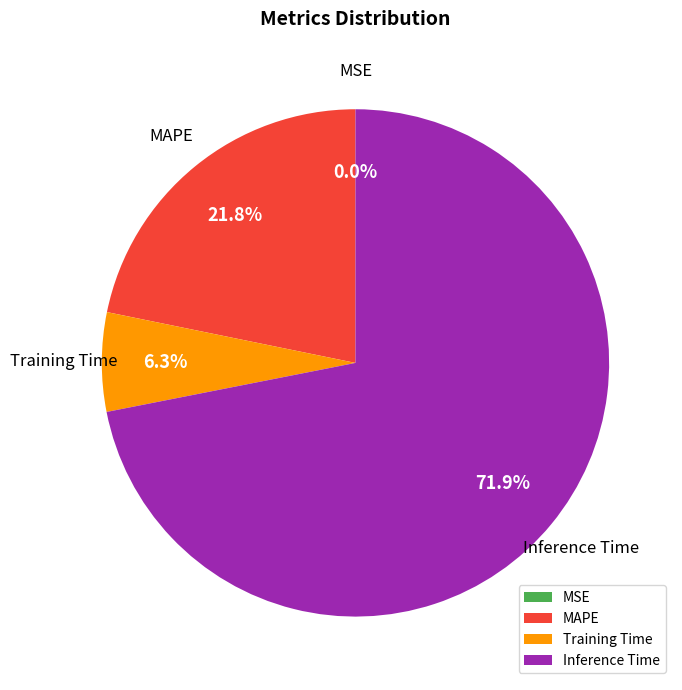

To the nearest percent, what portion does Training Time represent?

6%